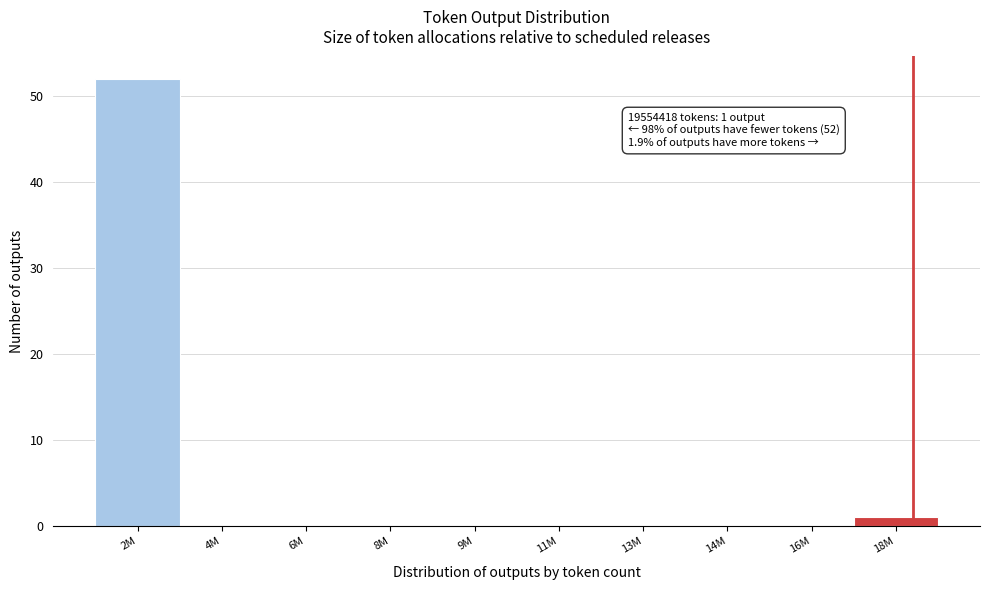

Reading left to right, transcribe all the data shown in this chart.

2M=52	4M=0	6M=0	8M=0	9M=0	11M=0	13M=0	14M=0	16M=0	18M=1